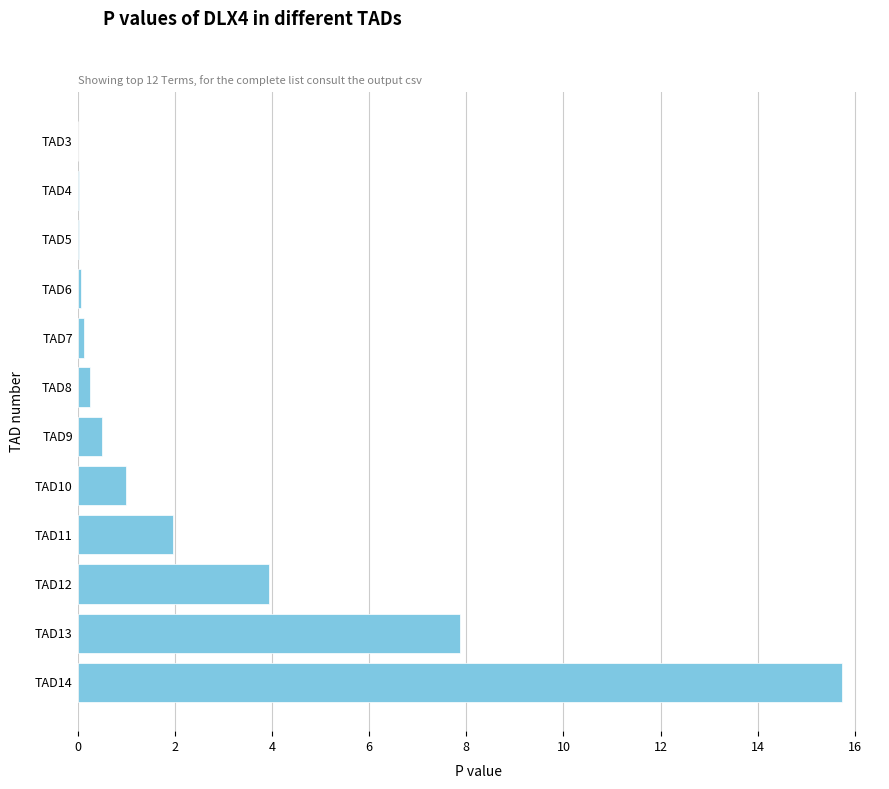

What is the change in value from TAD10 to TAD11?

+1.0